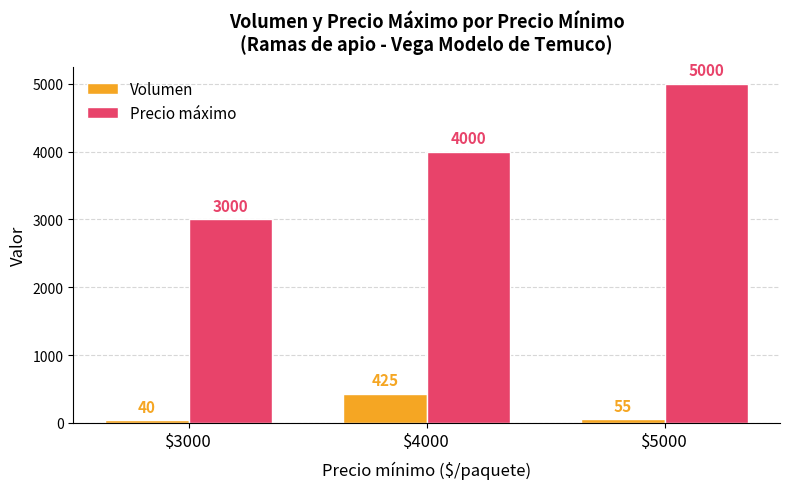

How many series are shown in this chart?

2